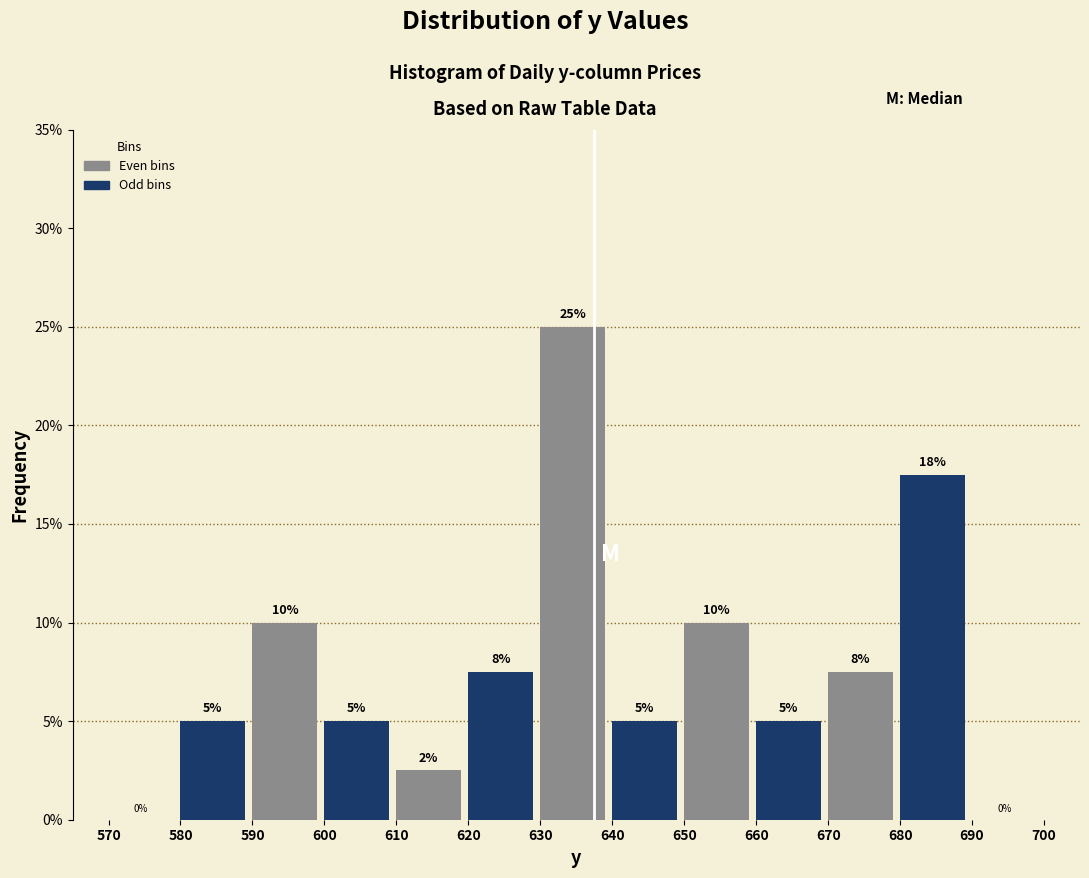

Over which range of the x-axis is the bar tallest?

630 to 640